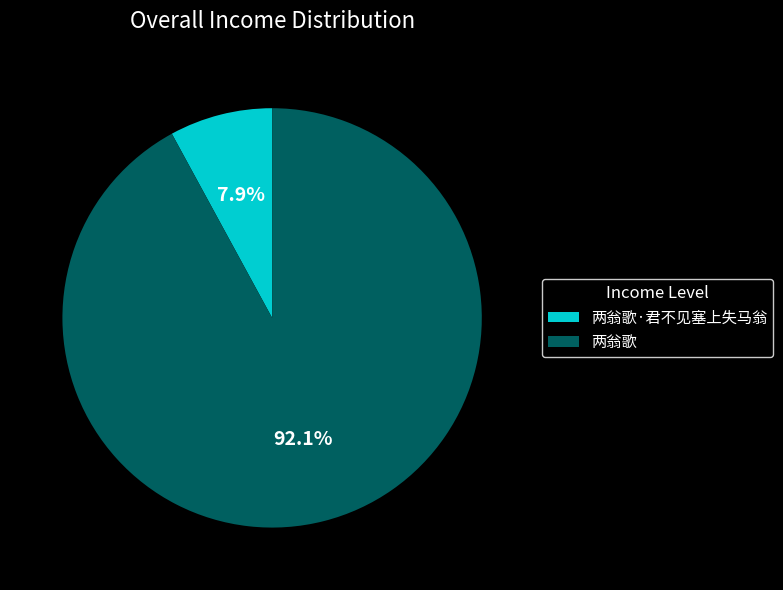

Combined, what portion of the pie is 两翁歌·君不见塞上失马翁 and 两翁歌?

100.0%